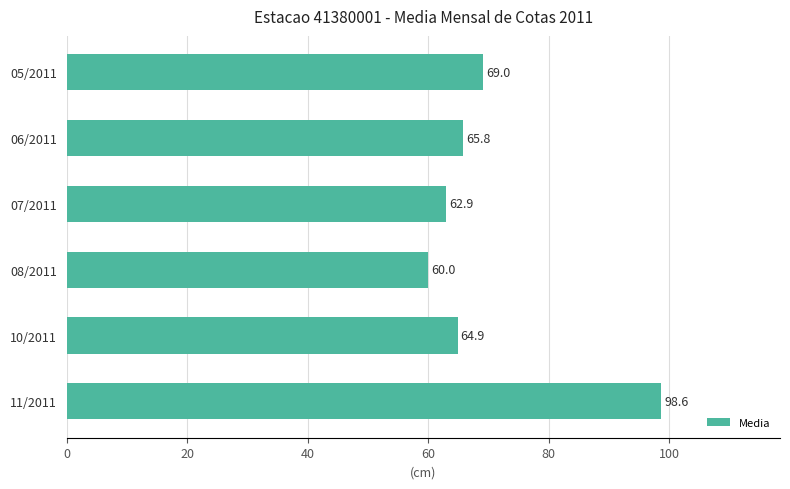

Reading top to bottom, extract all data points from this chart.

05/2011=69.0	06/2011=65.8	07/2011=62.9	08/2011=60.0	10/2011=64.9	11/2011=98.6